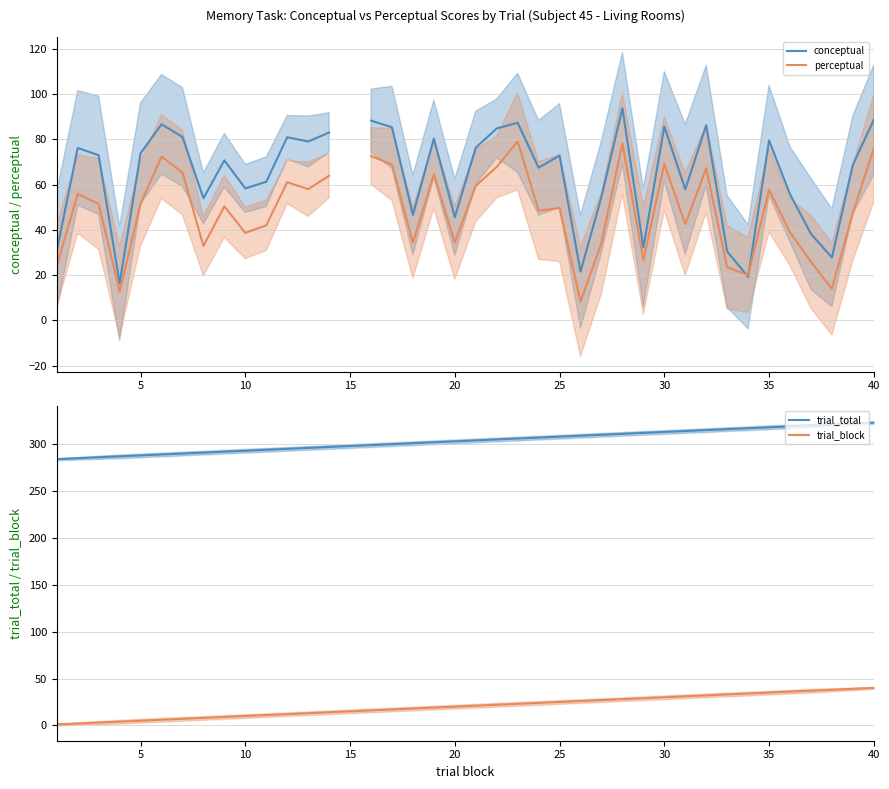

What are all the series names shown in the legend?

conceptual, perceptual, trial_total, trial_block